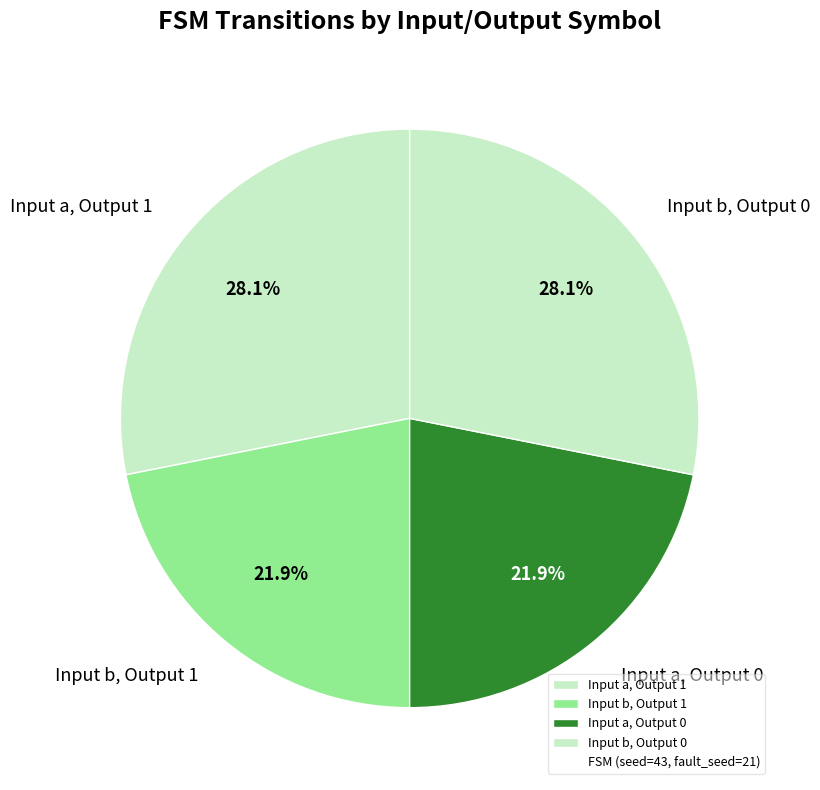

Combined, what portion of the pie is Input a, Output 0 and Input b, Output 0?

50.0%